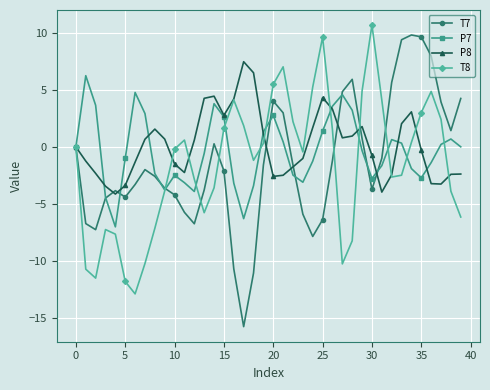

What is the minimum value shown in the chart?

-15.7